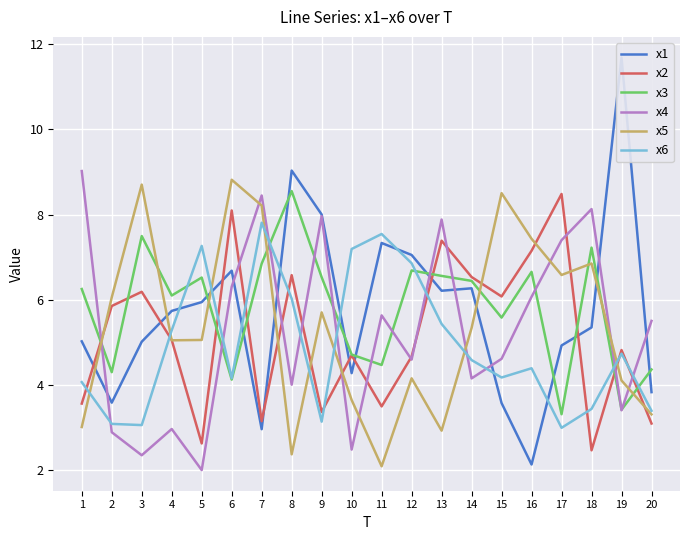

In x5, how many points are lower than both neighbors (excluding endpoints)?

5